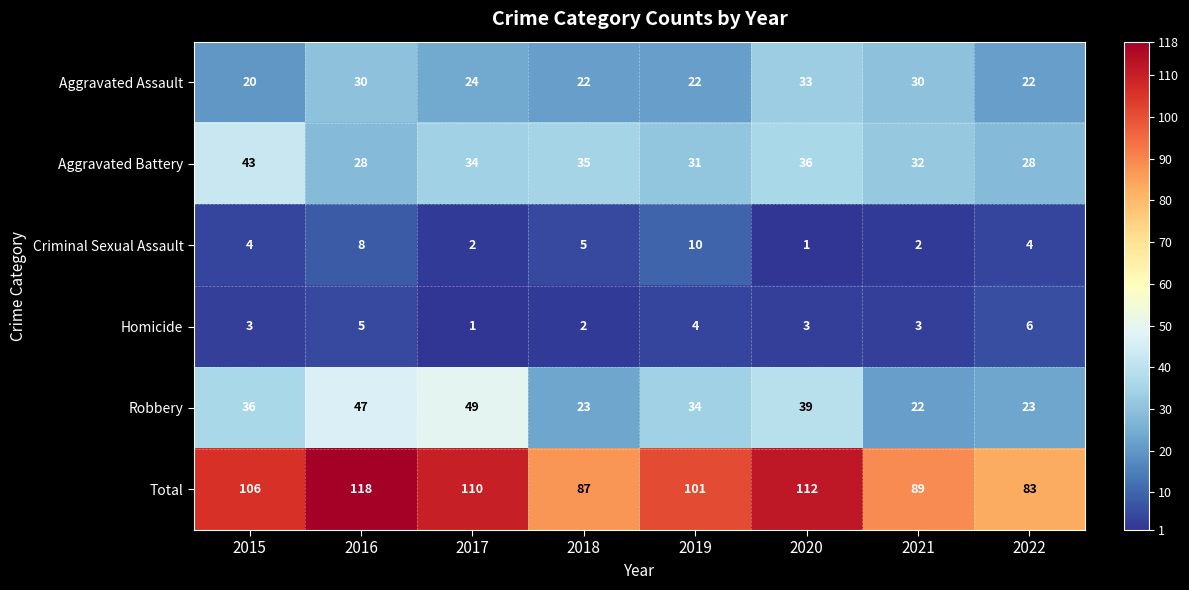

Count the number of data series in this chart.

6